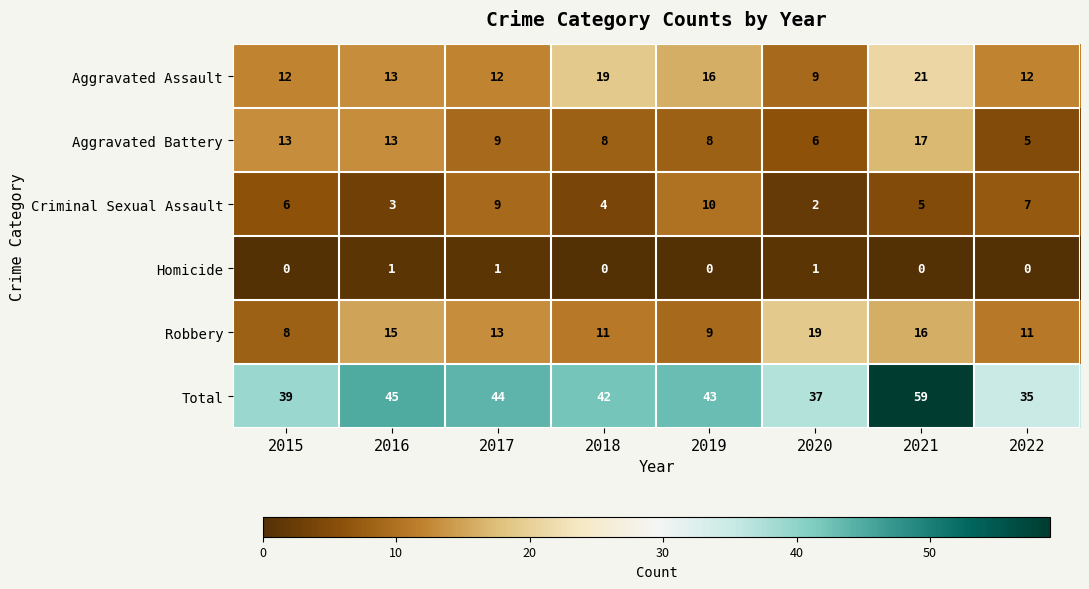

True or false: Aggravated Battery has a value of 9 at 2017.

True